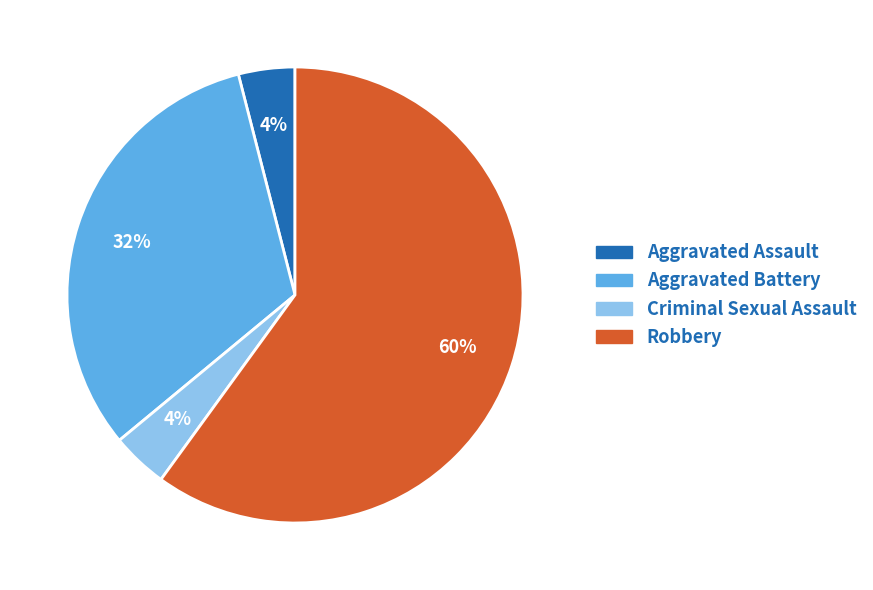

What is the largest slice in the pie chart?

Robbery